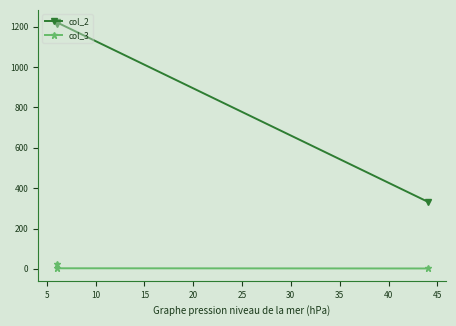

Does the chart have visible grid lines?

No